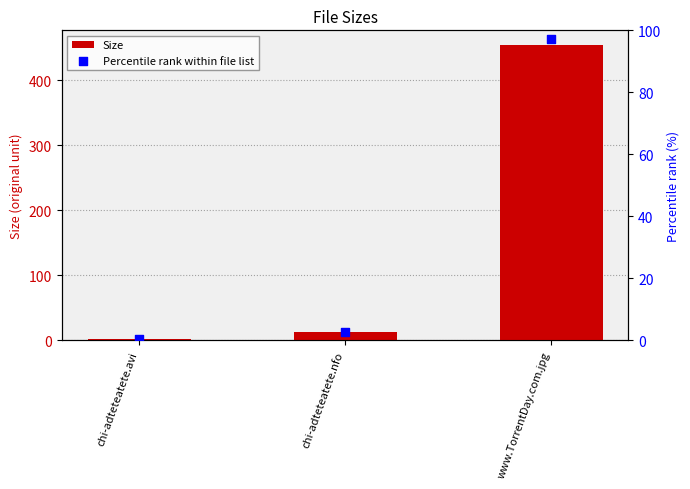

Is the value of Size at chi-adteteatete.avi greater than the value of Percentile rank within file list at chi-adteteatete.nfo?

No